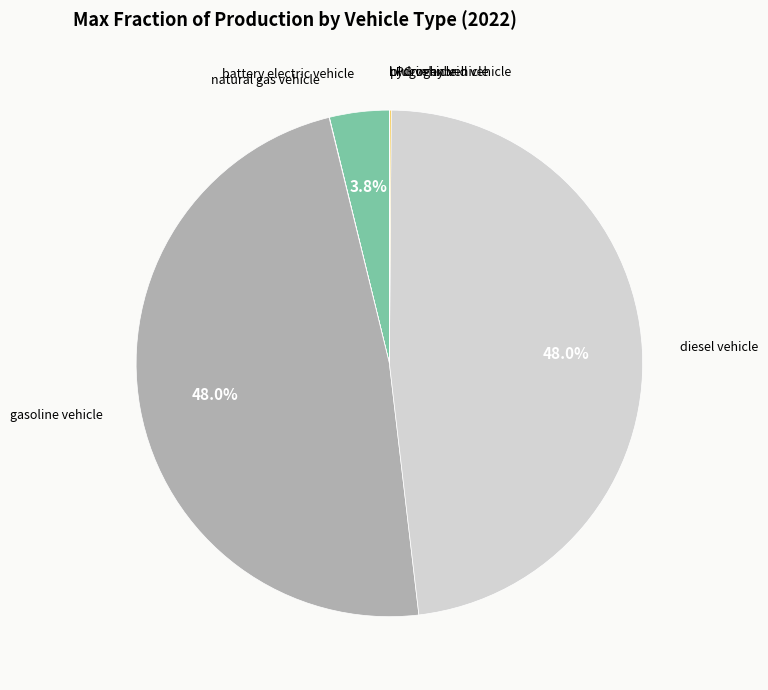

Is there a majority slice in this chart?

No